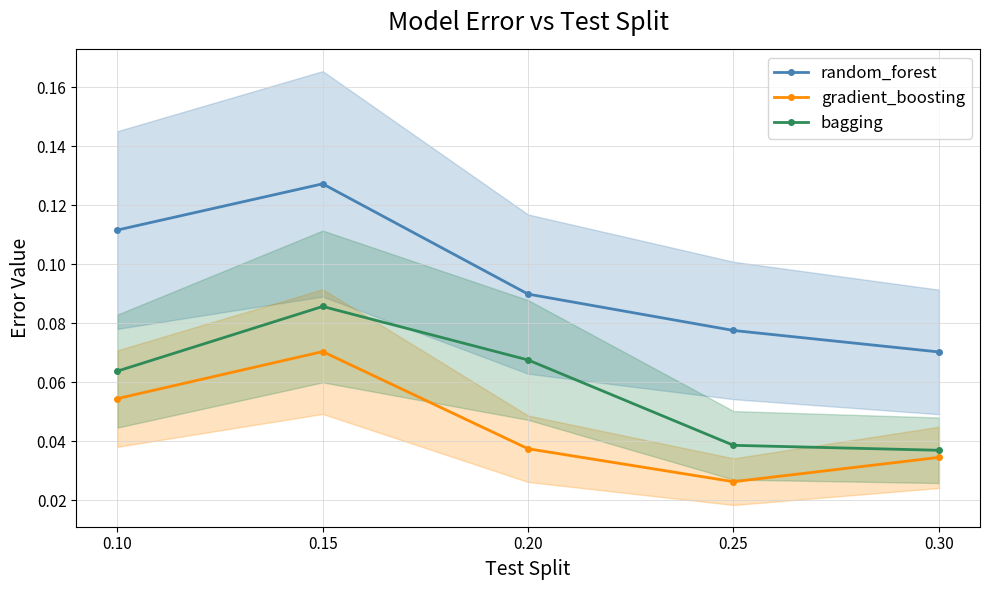

True or false: bagging has more than 0 interior local peaks.

True